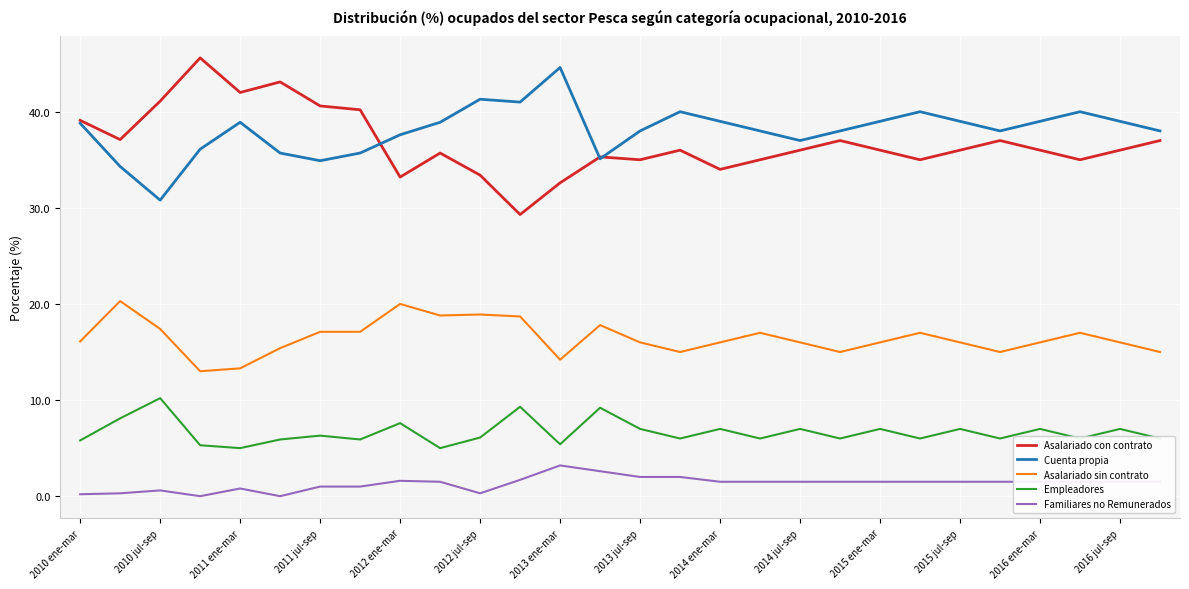

Rank the series by their maximum value, from lowest to highest.

Familiares no Remunerados, Empleadores, Asalariado sin contrato, Cuenta propia, Asalariado con contrato